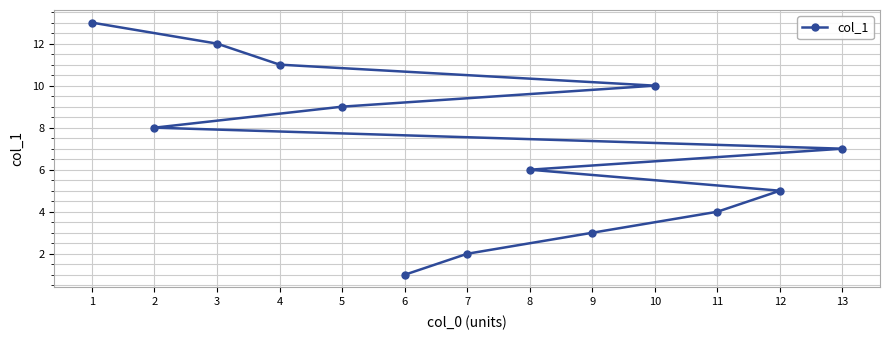

What is the change in value from 12 to 13?

+2